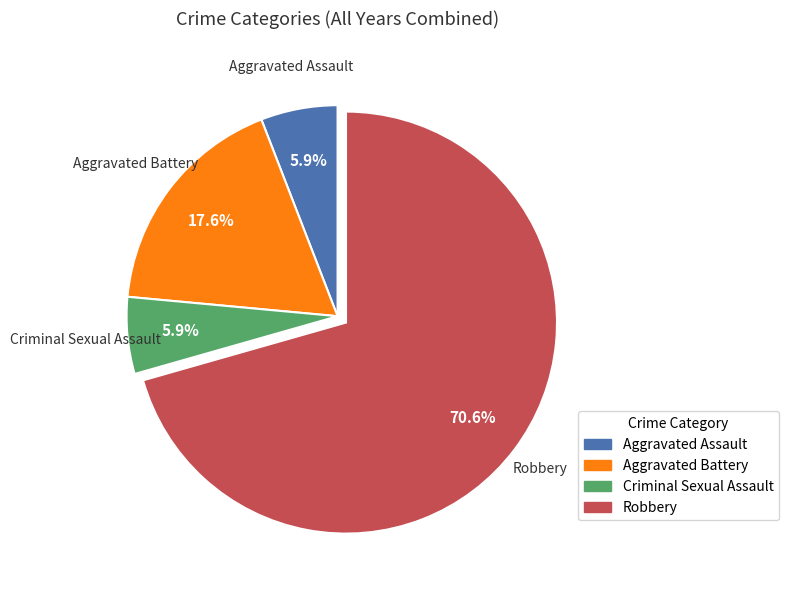

Does Aggravated Assault represent more than half of the total?

No